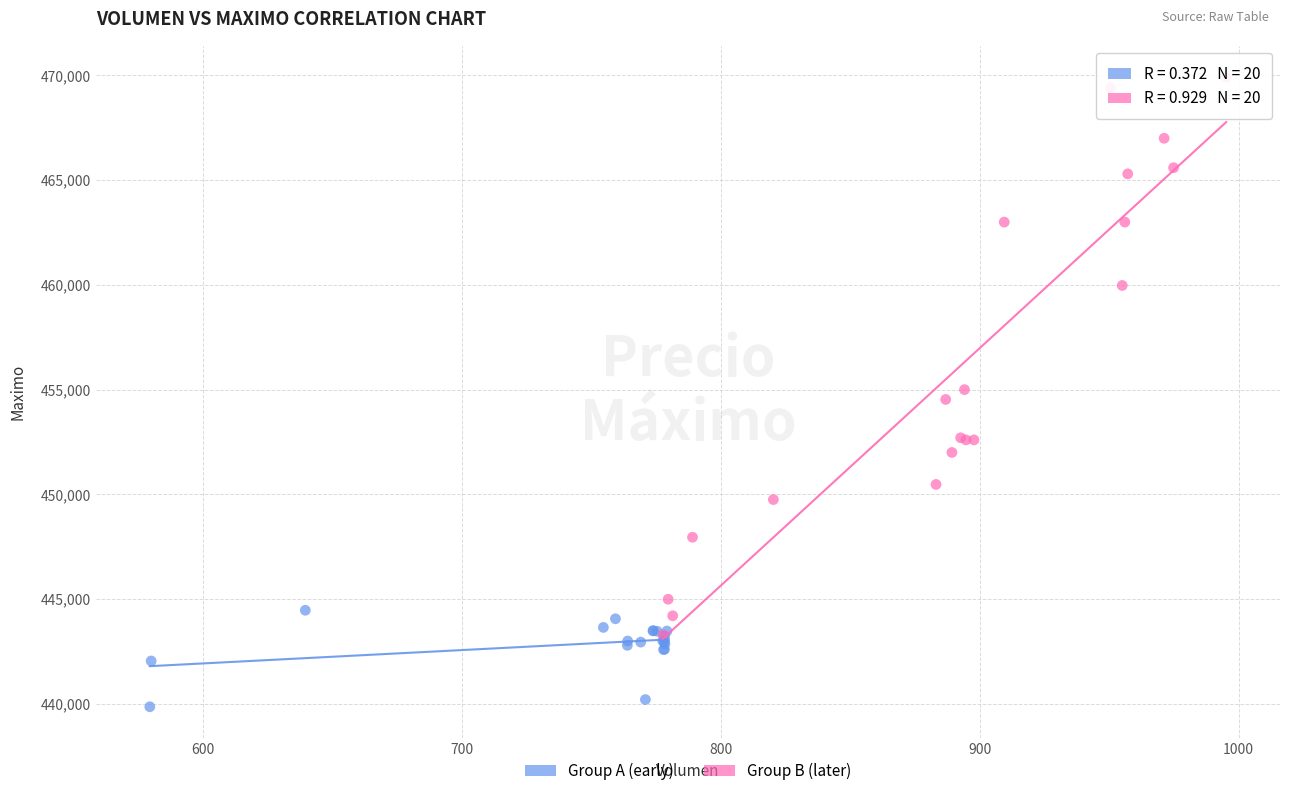

Which series contains the lowest Y value?

Group A (early)